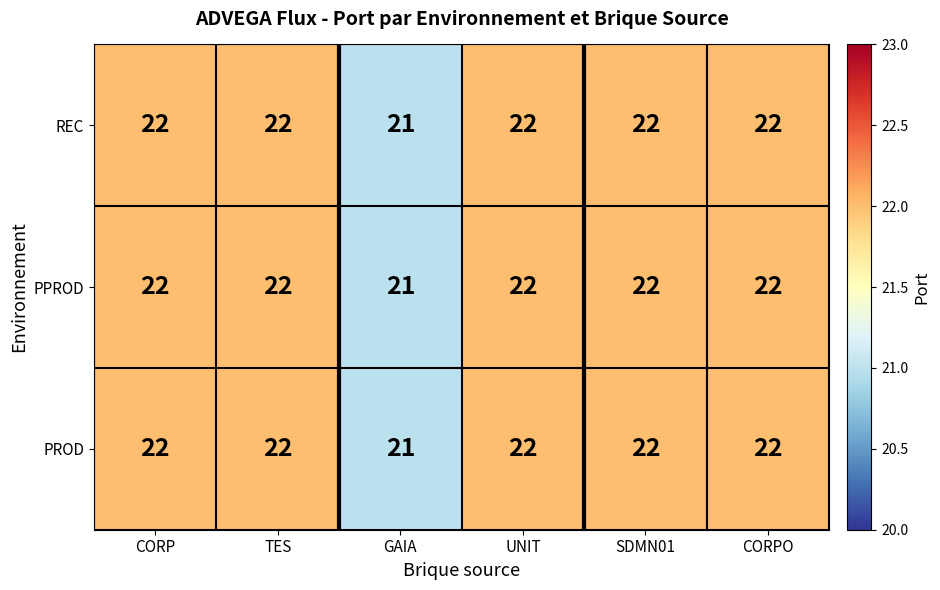

How many PROD values are between 22 and 23?

5